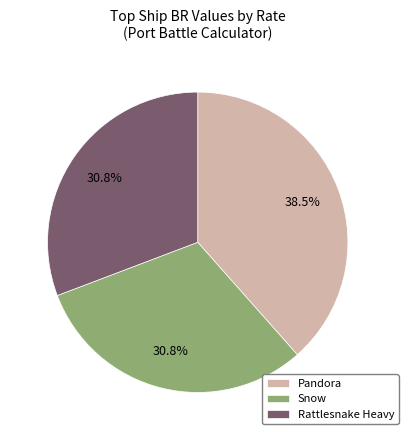

To the nearest percent, what is the average slice percentage?

33%